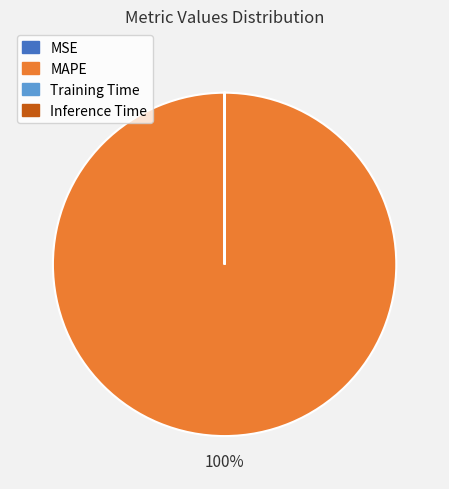

To the nearest percent, what is the average slice percentage?

25%